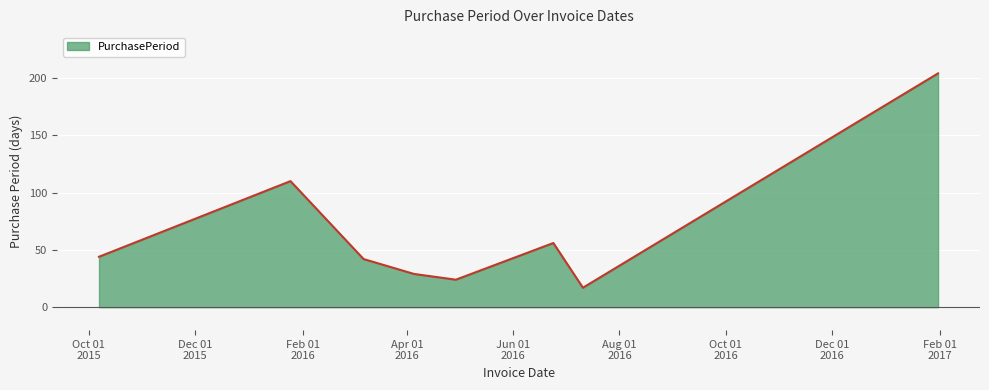

True or false: there are more than 1 points higher than both neighbors.

True